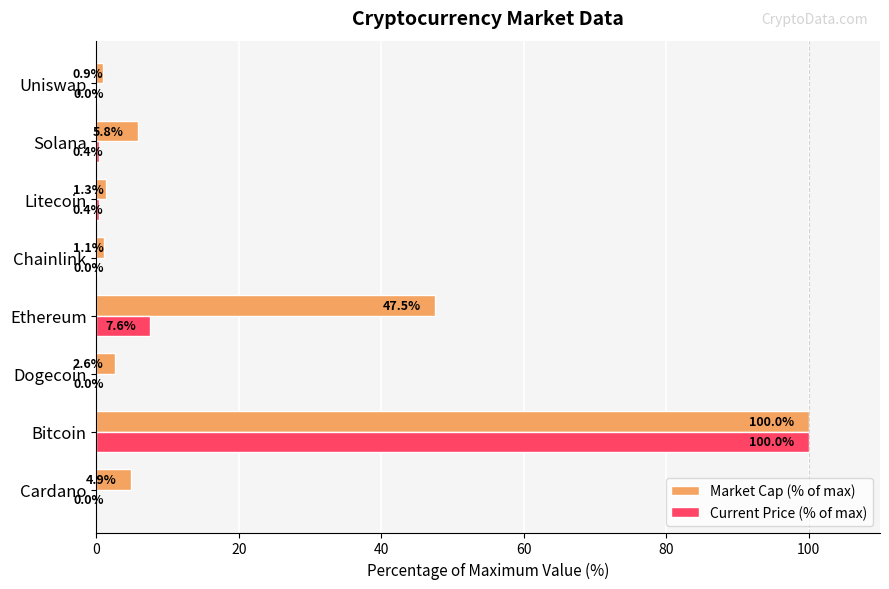

What is the approximate value of Market Cap (% of max) at Bitcoin?

100.0